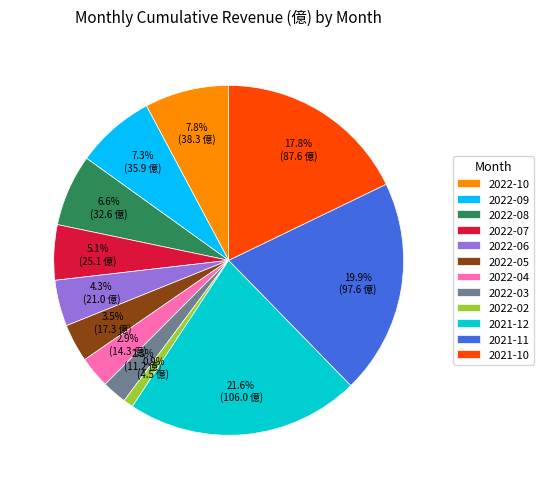

How many slices are in this pie chart?

12